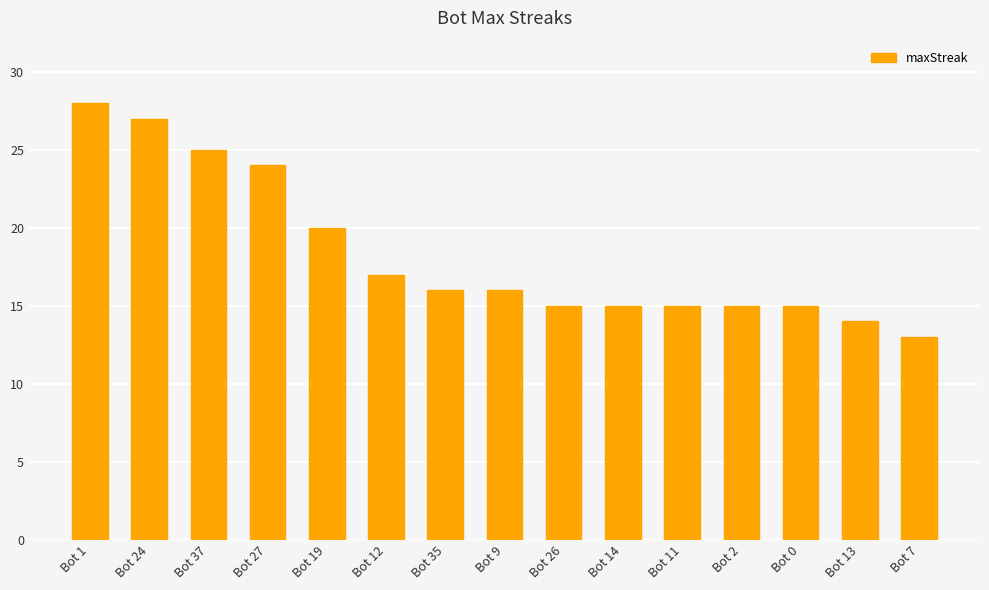

At which label does the data first exceed 16?

Bot 1